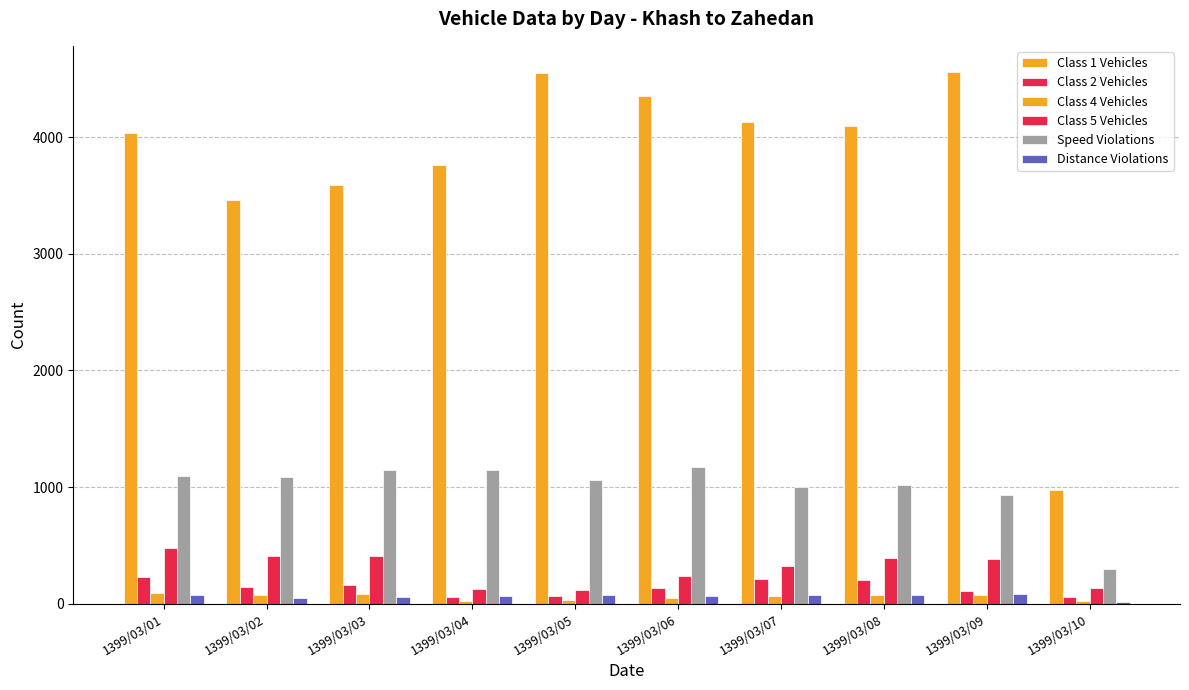

What is the average value of the Class 2 Vehicles series?

137